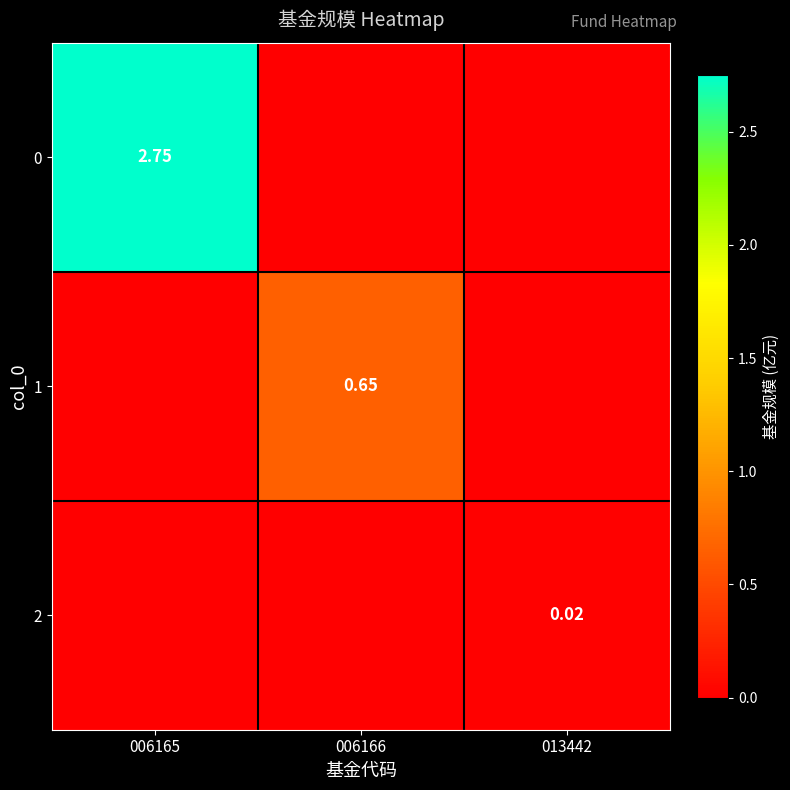

What is the greatest value displayed?

2.8